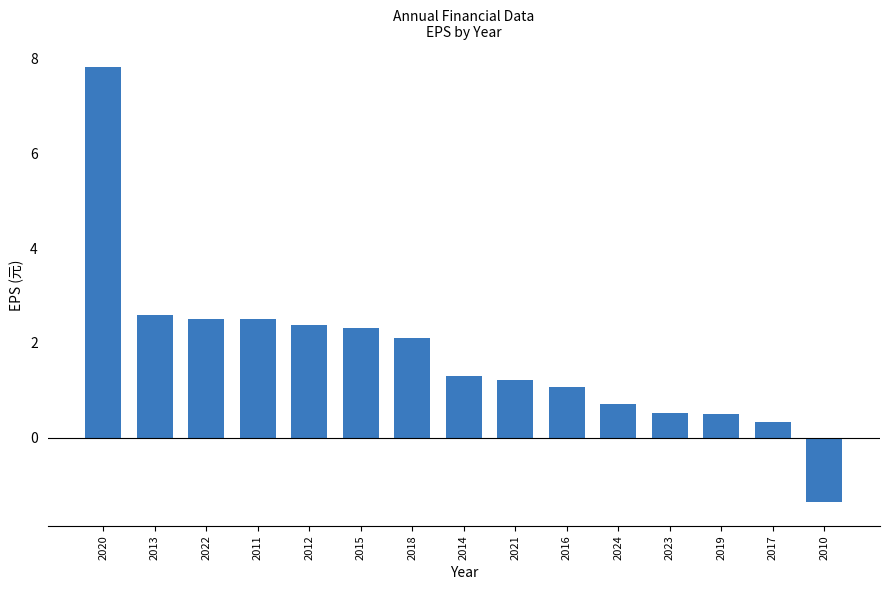

How many data points does each series have?

15